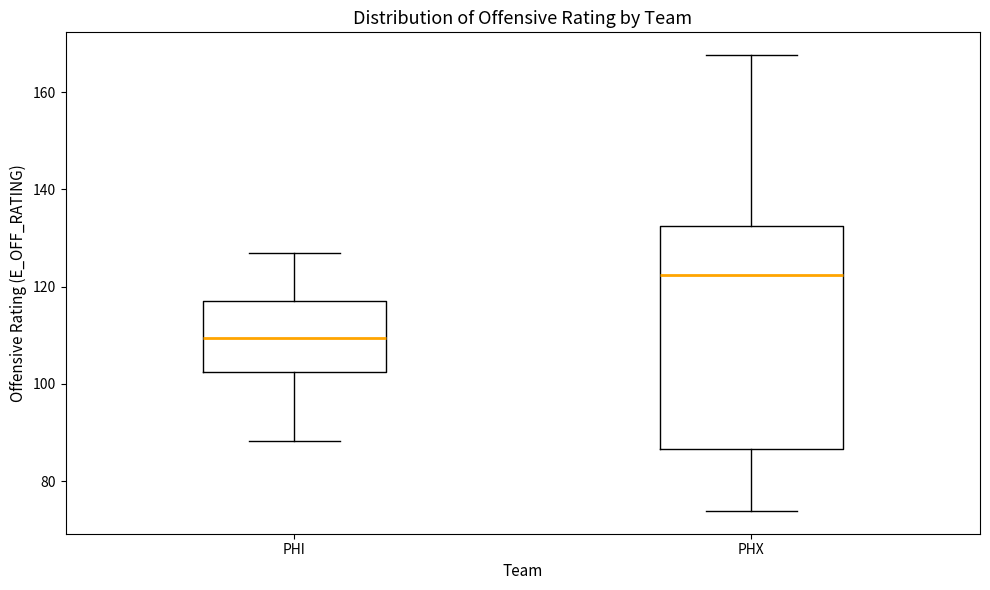

Which box is the tallest, from its lower edge to its upper edge?

PHX